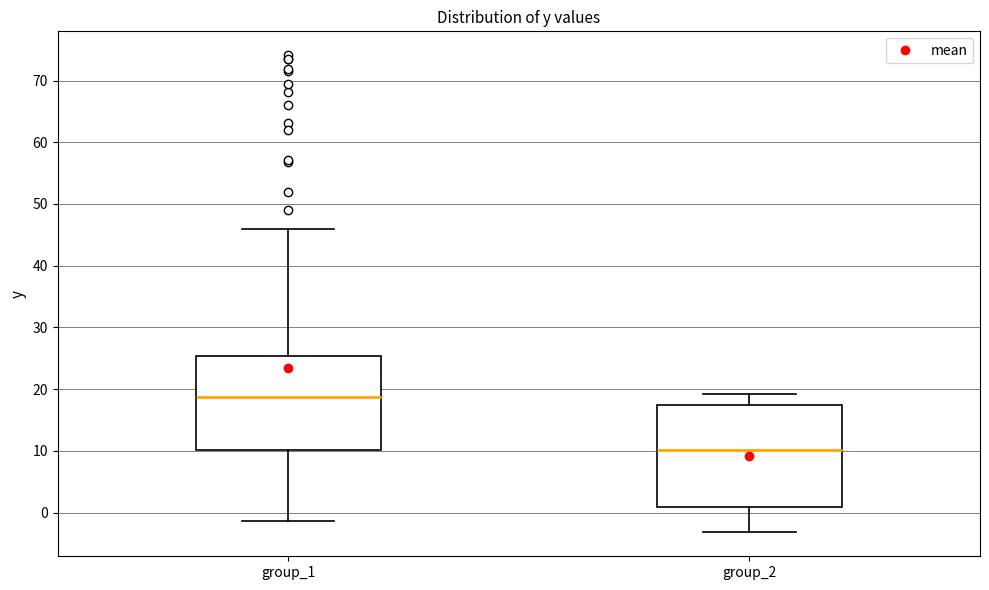

Which box's median line is the lowest?

group_2